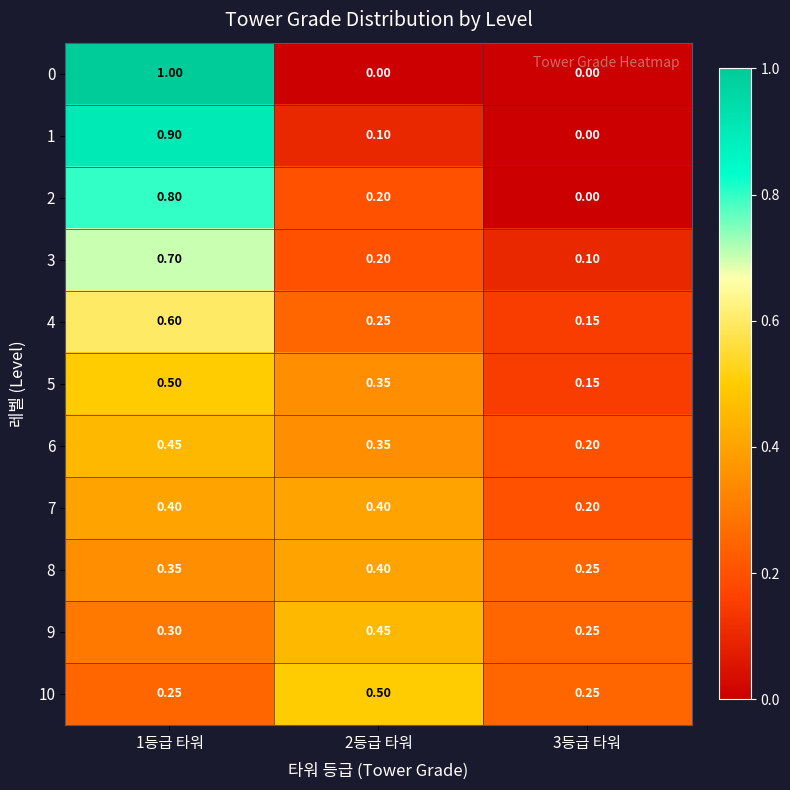

Is the value of 5 at 3등급 타워 greater than the value of 2 at 3등급 타워?

Yes